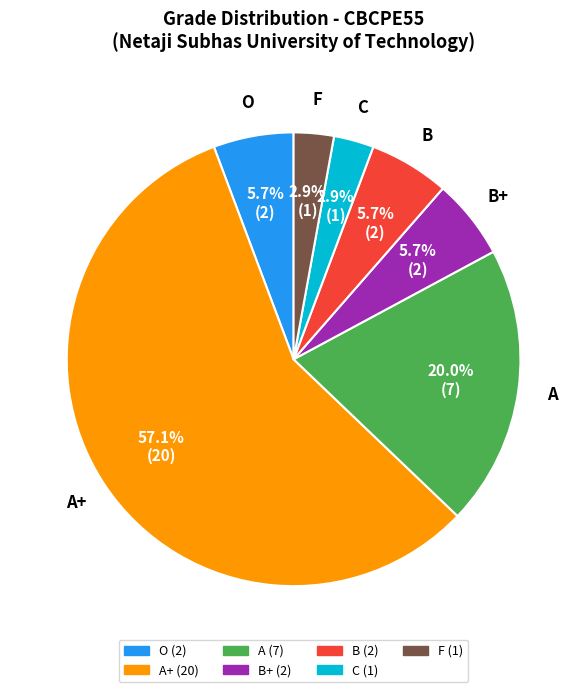

Which category has the biggest portion of the pie?

A+